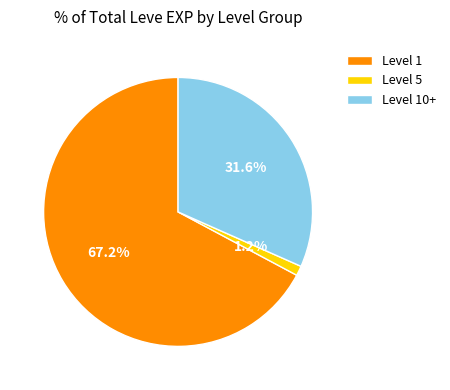

What percentage is the Level 5 slice, to the nearest percent?

1%